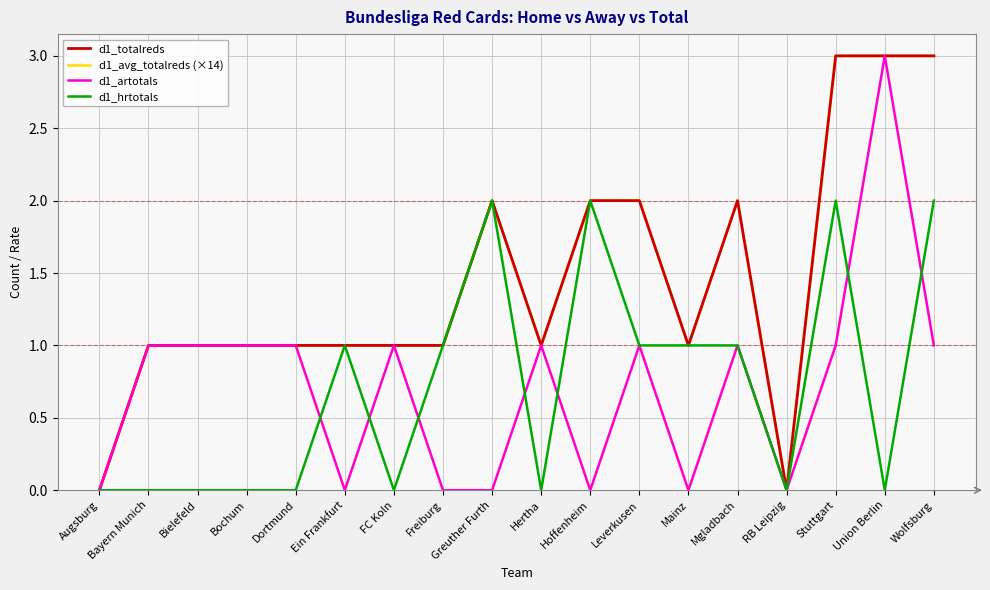

What is the maximum value for d1_totalreds?

3.0